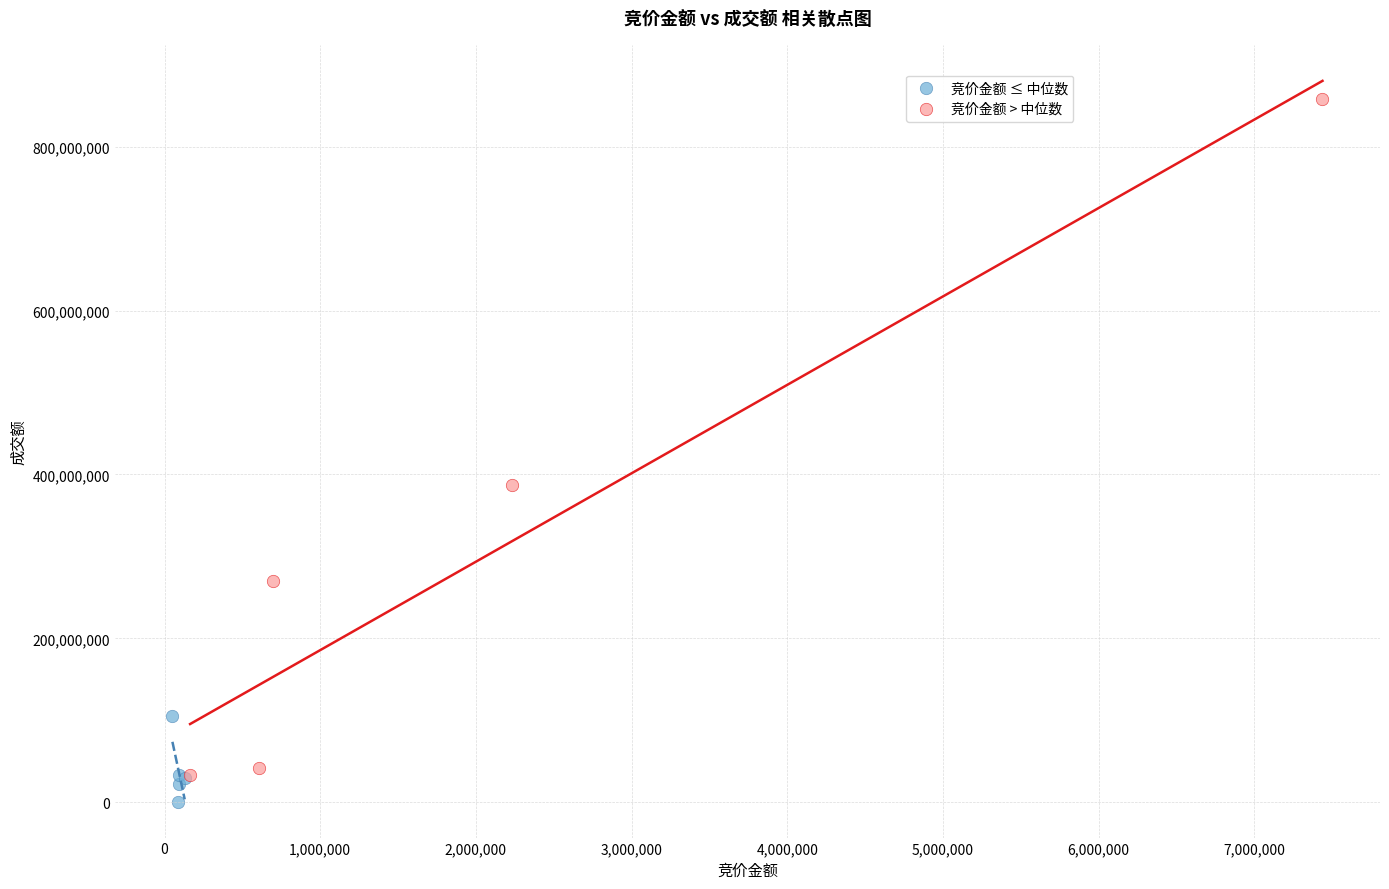

Which series contains the highest Y value?

竞价金额 > 中位数